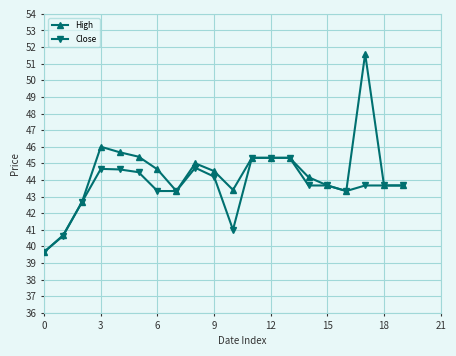

What are all the series names shown in the legend?

High, Close